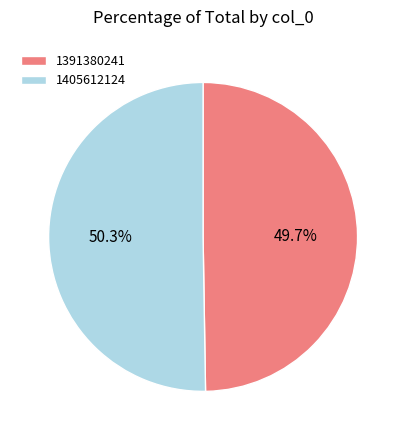

Combined, what portion of the pie is 1405612124 and 1391380241?

100.0%